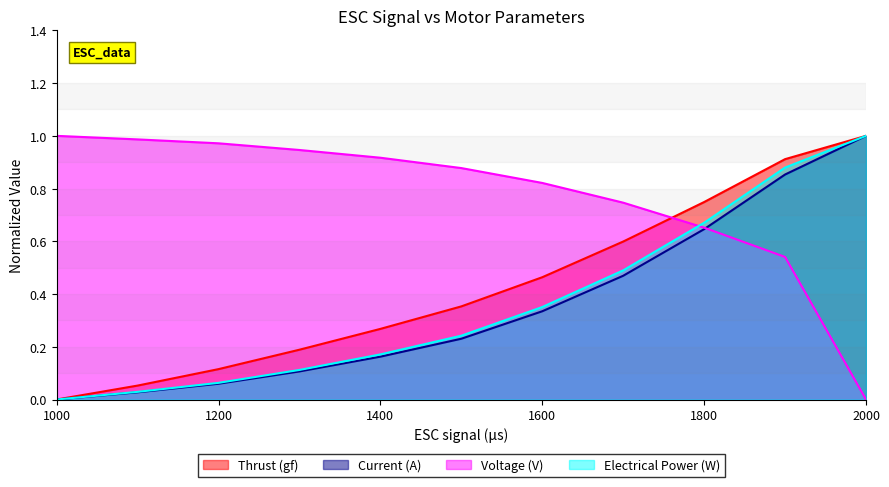

What is the approximate value of Thrust (gf) at 1500?

0.4